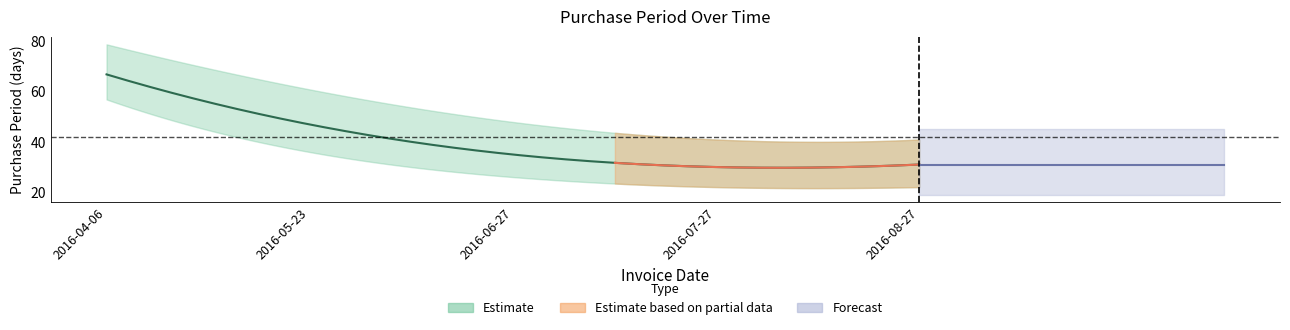

How many interior local valleys (lower than both neighbors) does the data have?

1